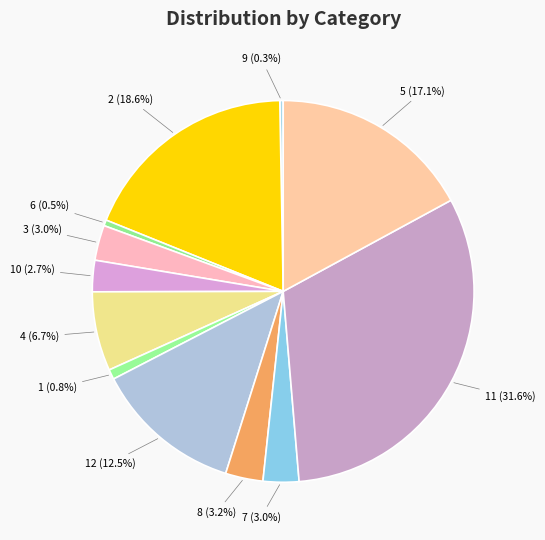

Does any single category account for the majority?

No